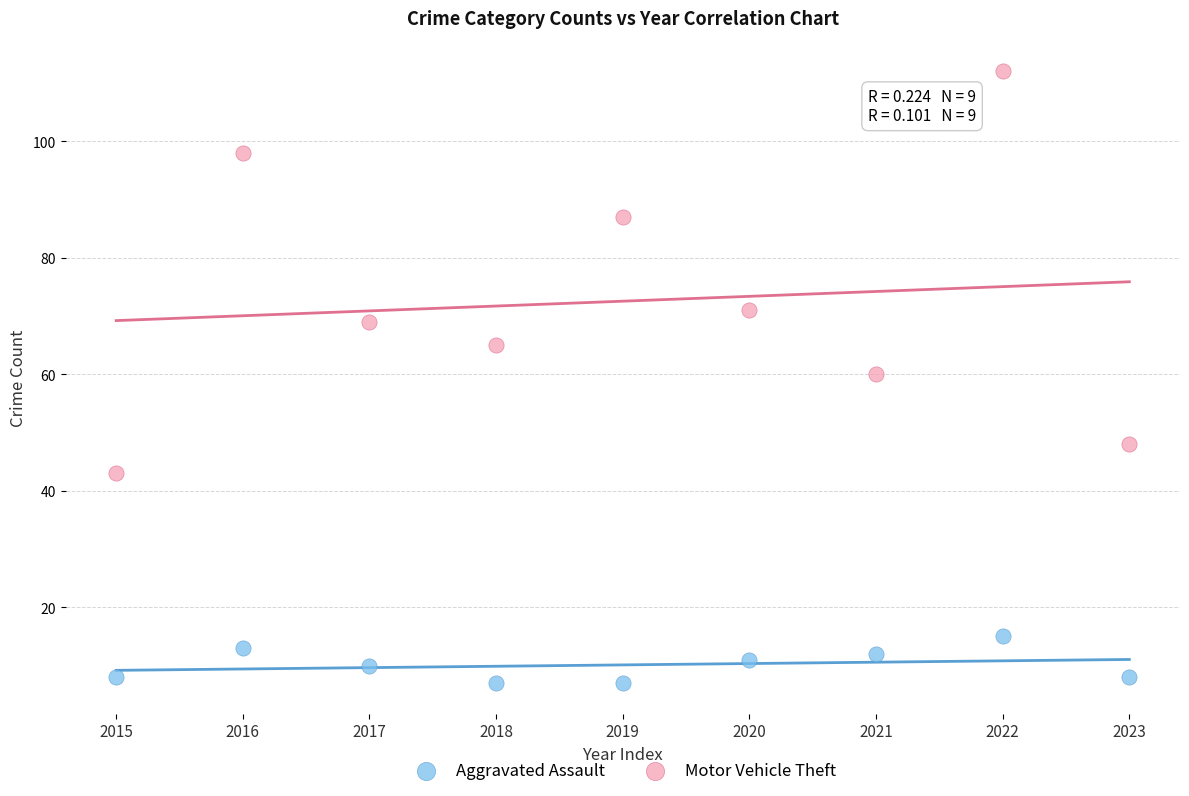

Across all data points, what is the range of Y values (max minus min)?

105